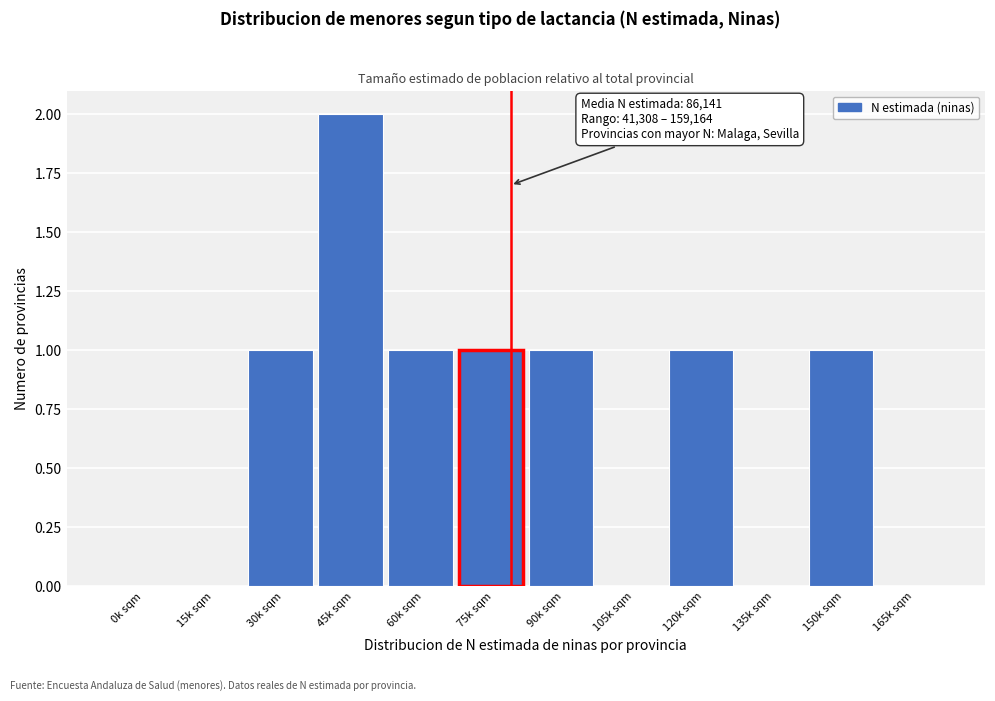

Reading left to right, extract all data points from this chart.

0k sqm=0	15k sqm=0	30k sqm=1	45k sqm=2	60k sqm=1	75k sqm=1	90k sqm=1	105k sqm=0	120k sqm=1	135k sqm=0	150k sqm=1	165k sqm=0